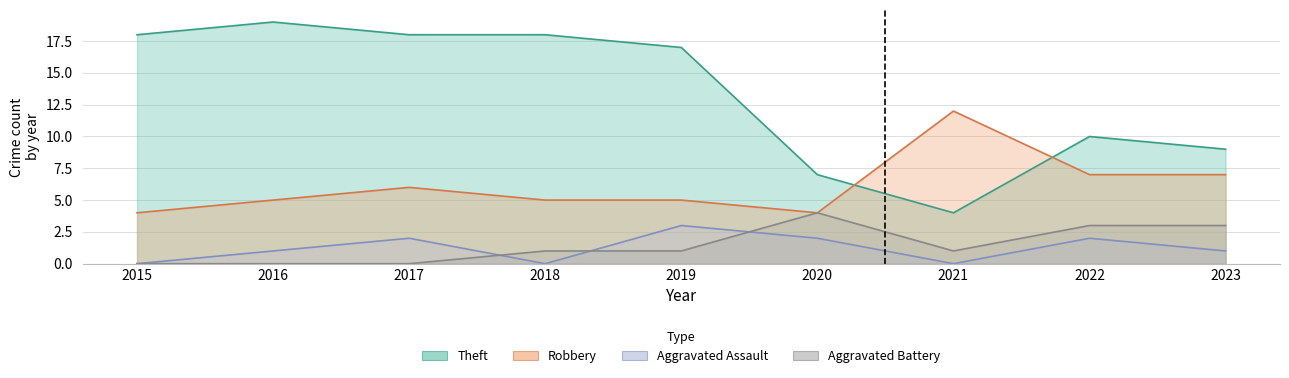

What is the lowest value of the Robbery series?

4